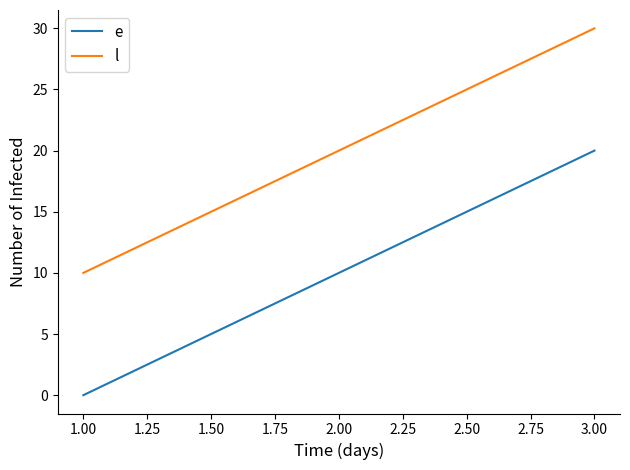

What position from the right is 2.00?

2